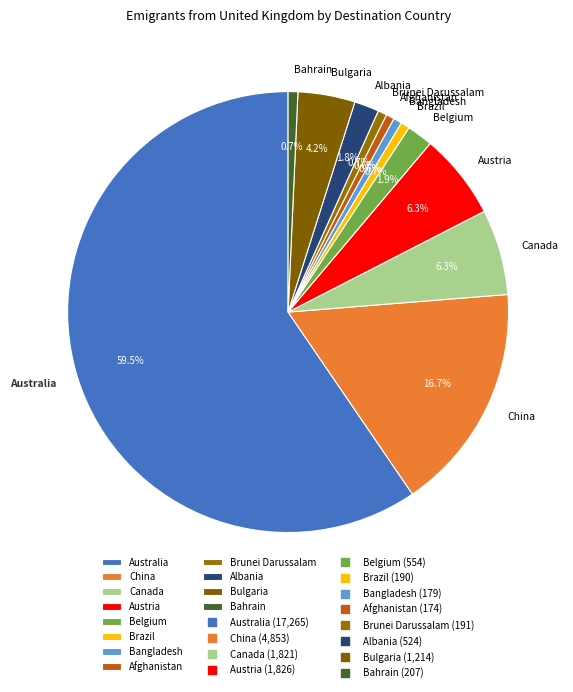

To the nearest percent, what is the difference between the largest and smallest slice percentages?

59%